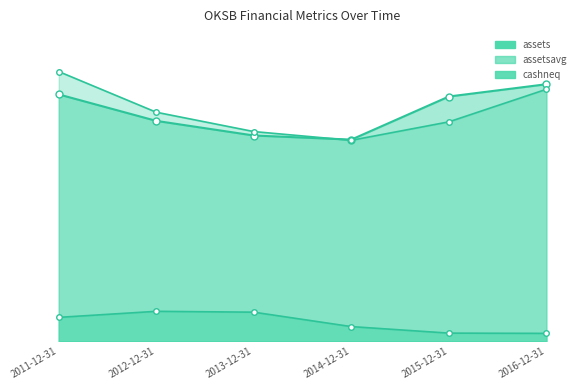

How many data points in assets are less than 2357022000?

3